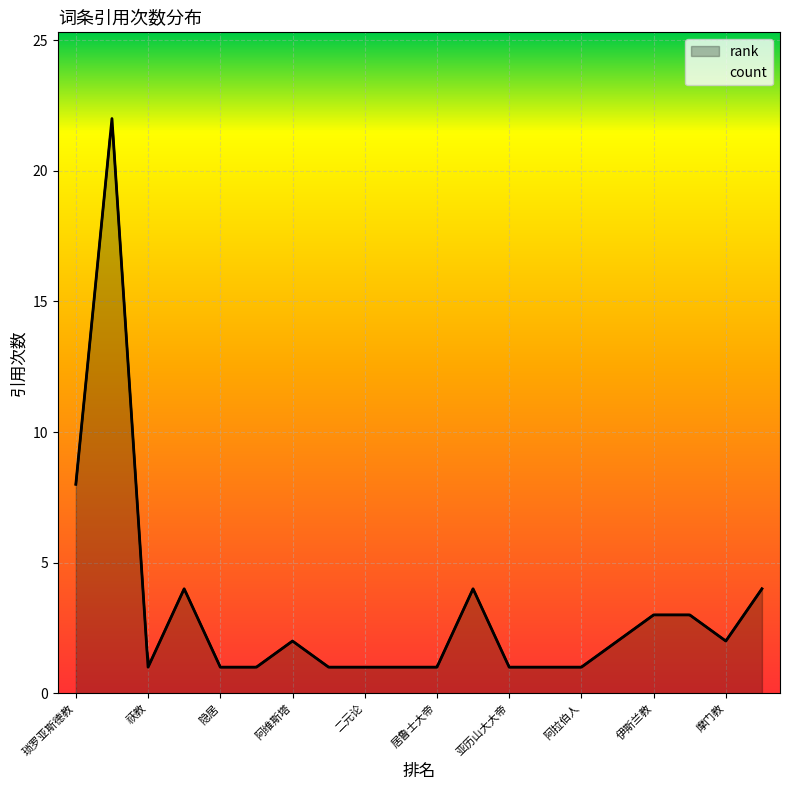

Is it true that the value at 祭司 is 0?

False